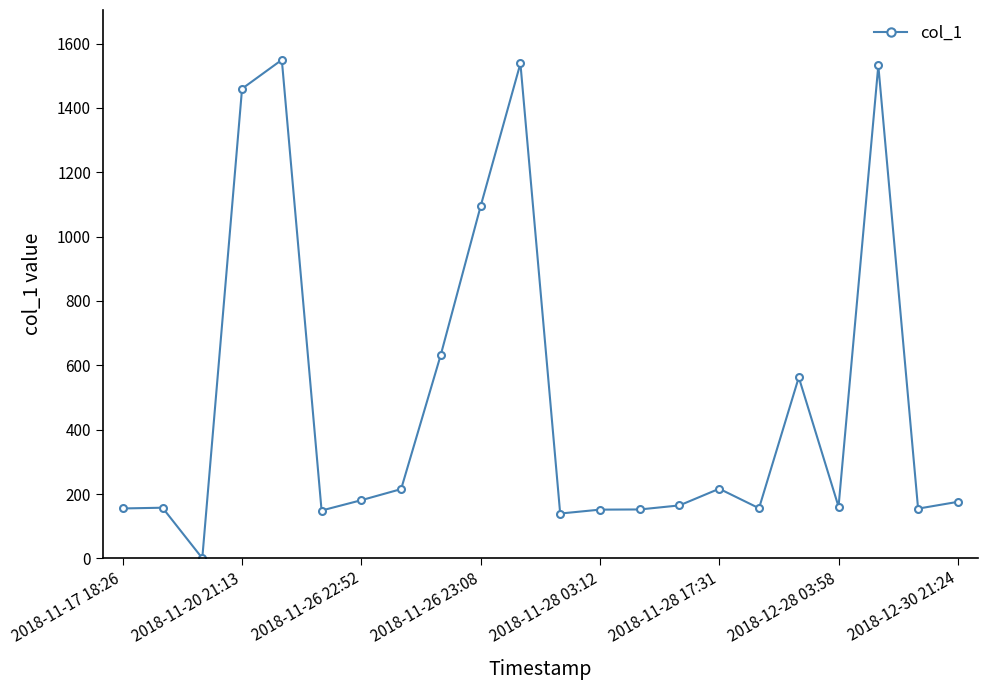

What is the value of the 2nd point from the left?

157.5